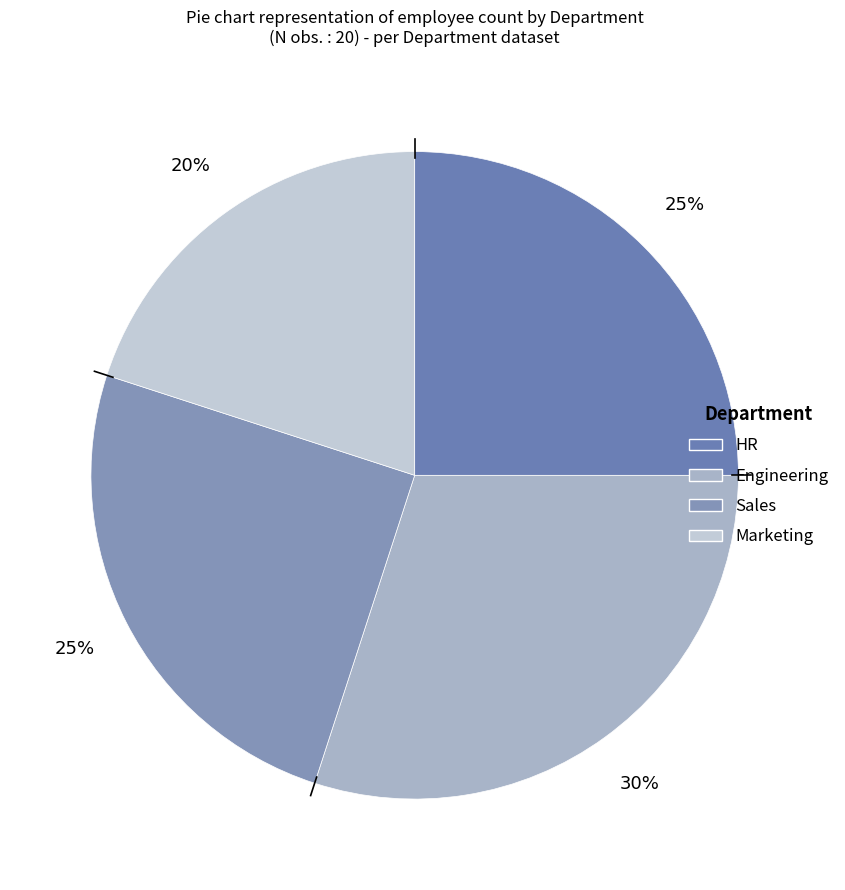

Does any single category account for the majority?

No